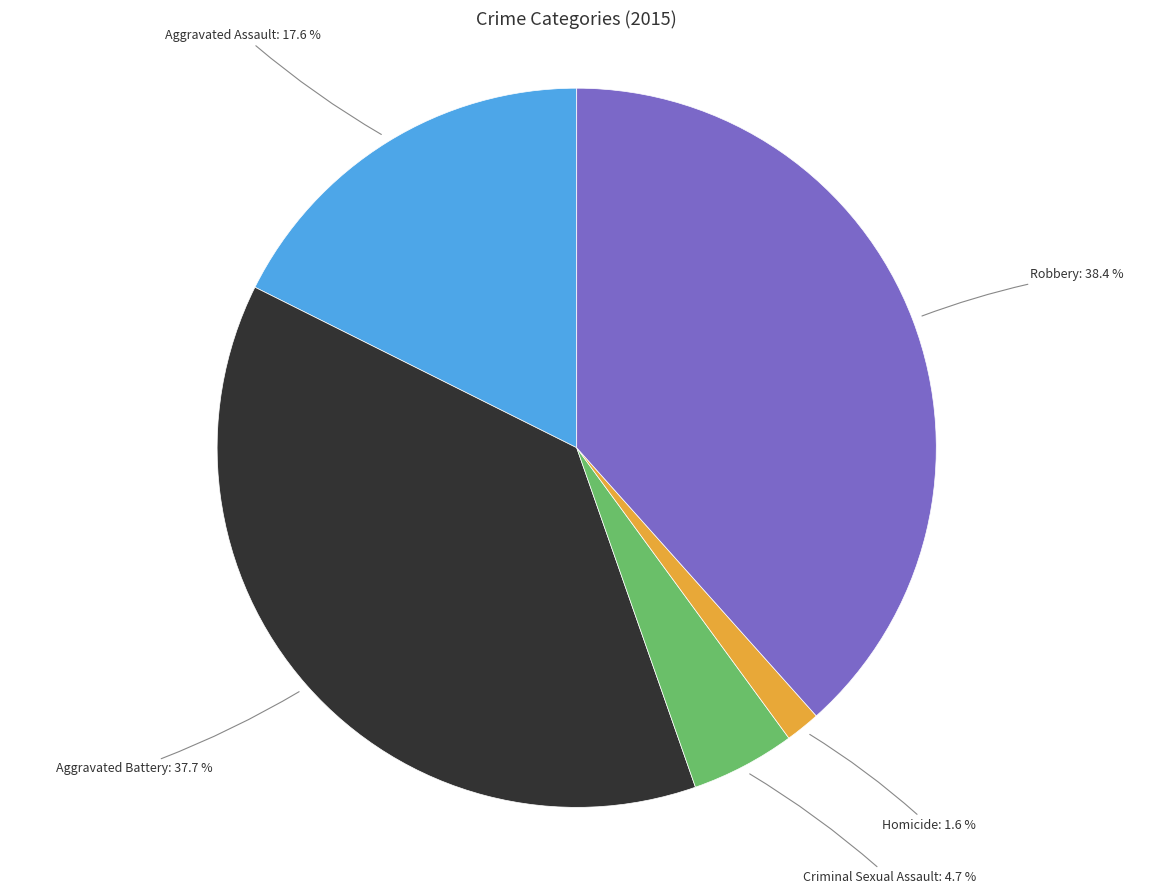

Is there any slice that represents more than half of the pie?

No